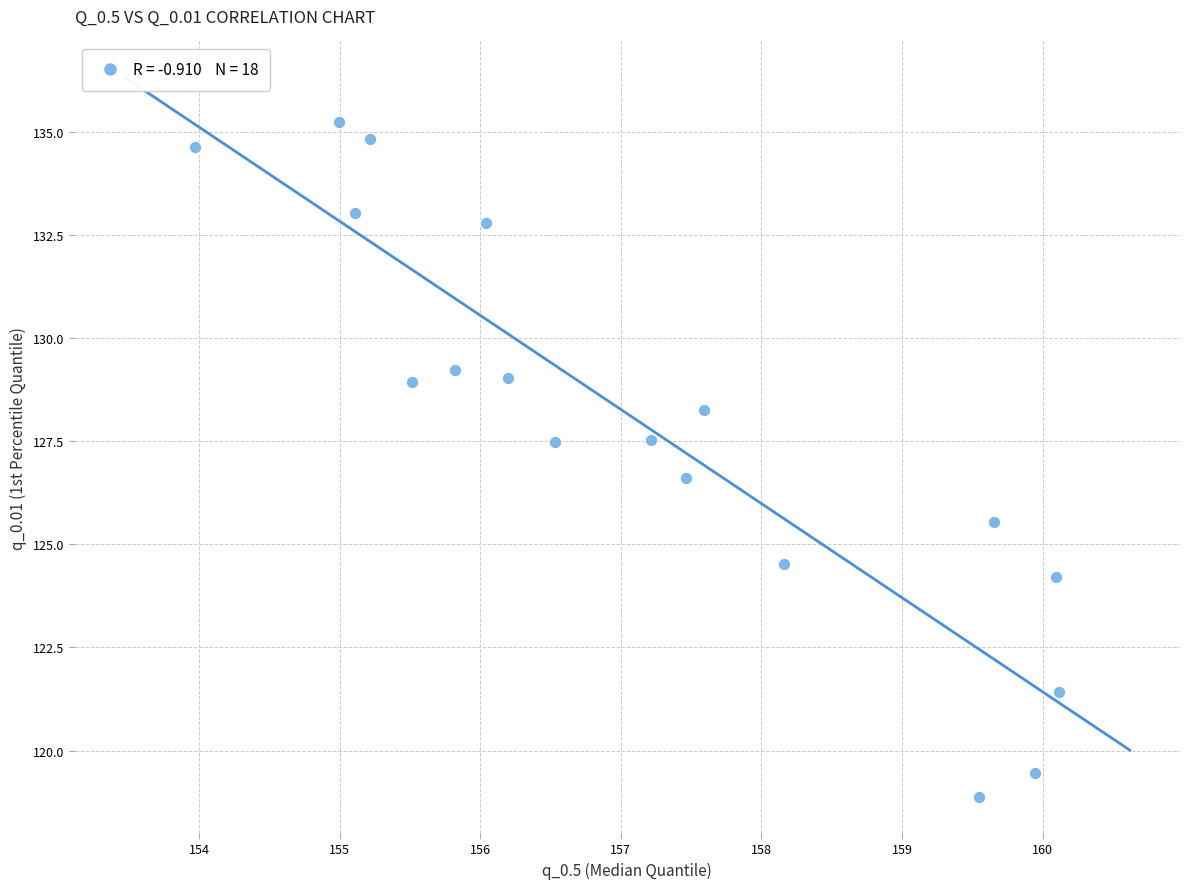

What is the range of X values (max minus min)?

6.1